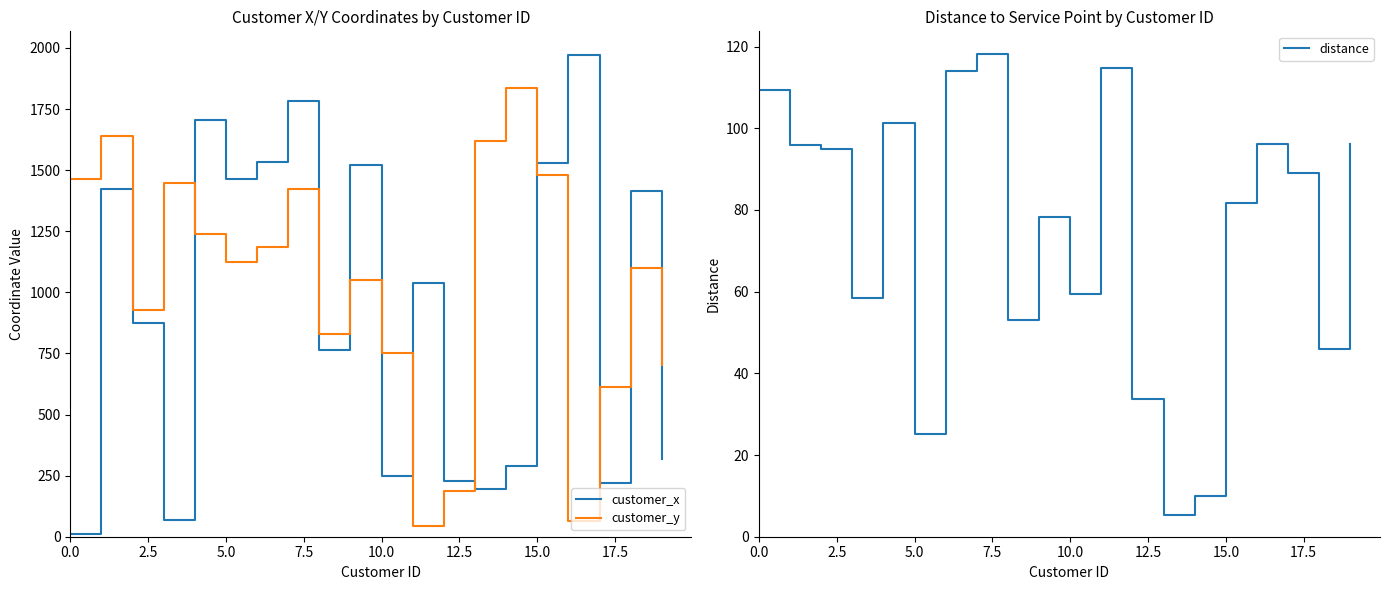

What is the maximum value for customer_y?

1836